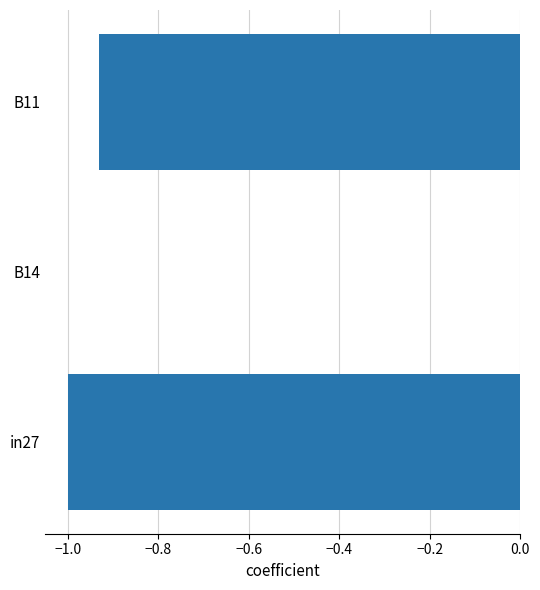

The chart shows a value of -1.0 at in27. True or false?

True